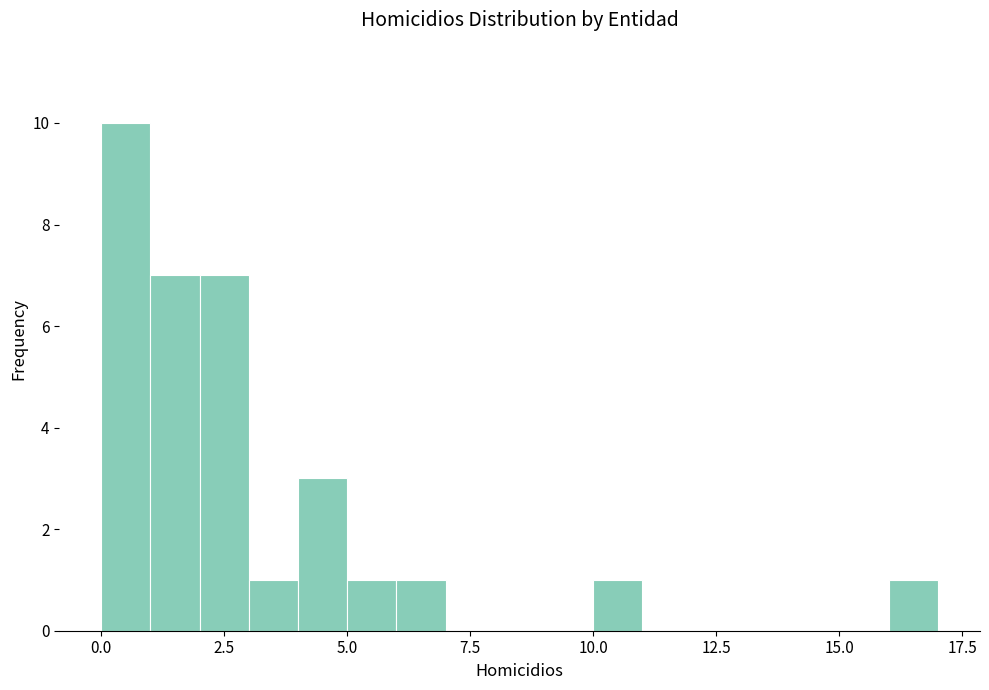

Read against the x-axis, roughly where is the centre of the tallest bar?

0.5